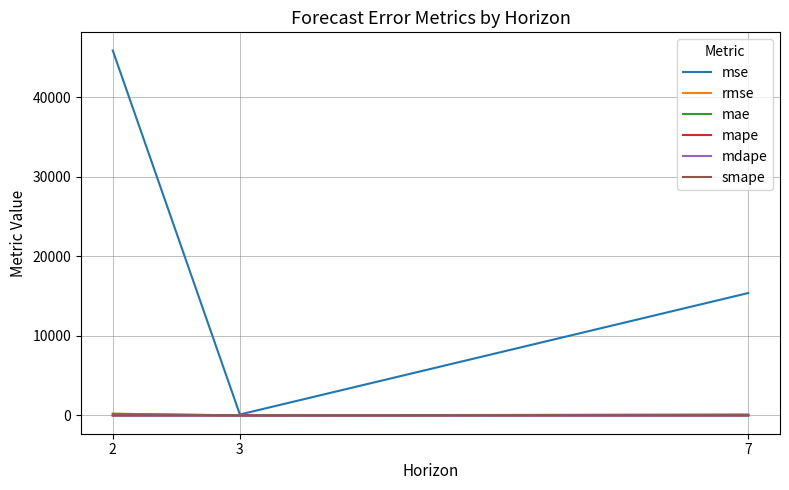

The value of rmse at 7 is 124.0. True or false?

True